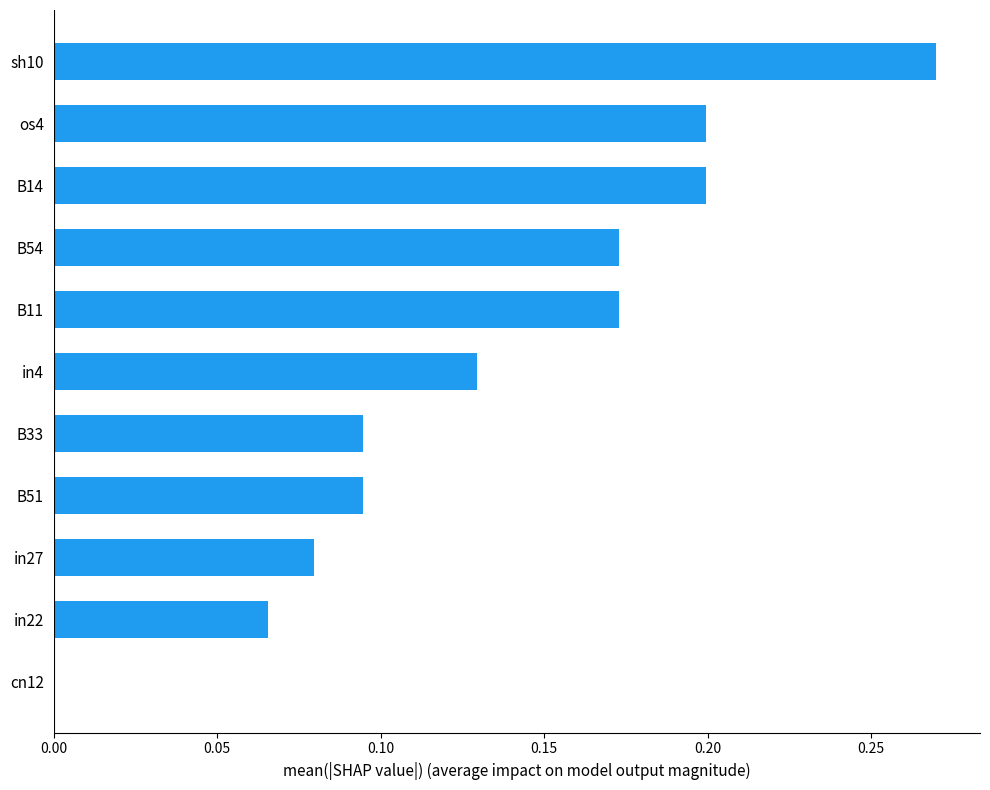

Count the number of data series in this chart.

1